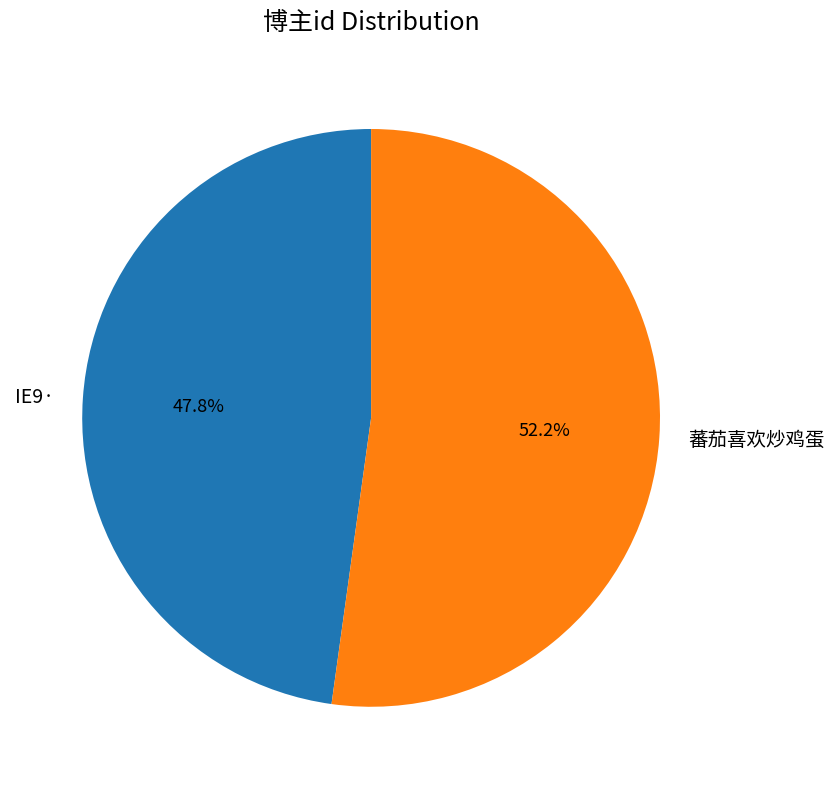

Which category has the smallest portion of the pie?

IE9·